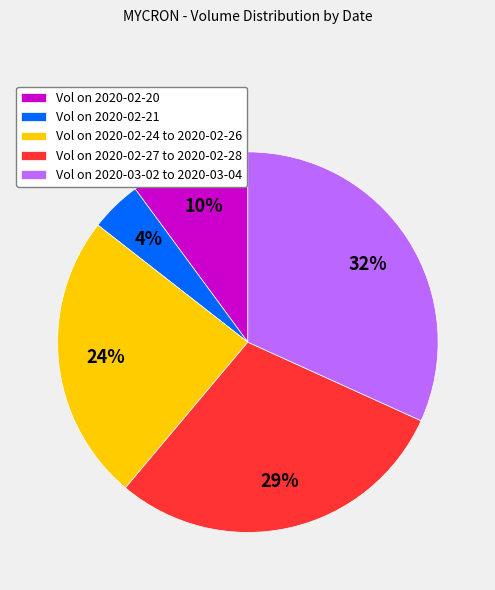

Which has a higher value, Vol on 2020-02-21 or Vol on 2020-02-20?

Vol on 2020-02-20